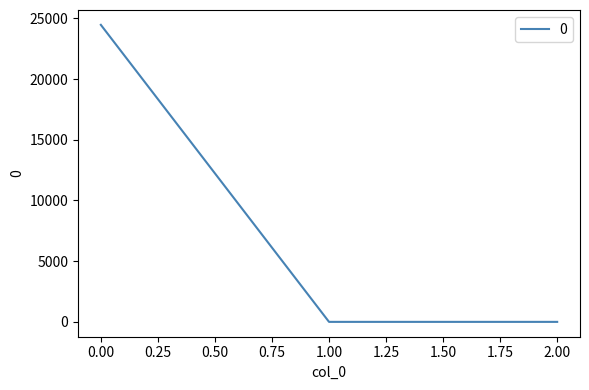

Count the number of values greater than 0.

1